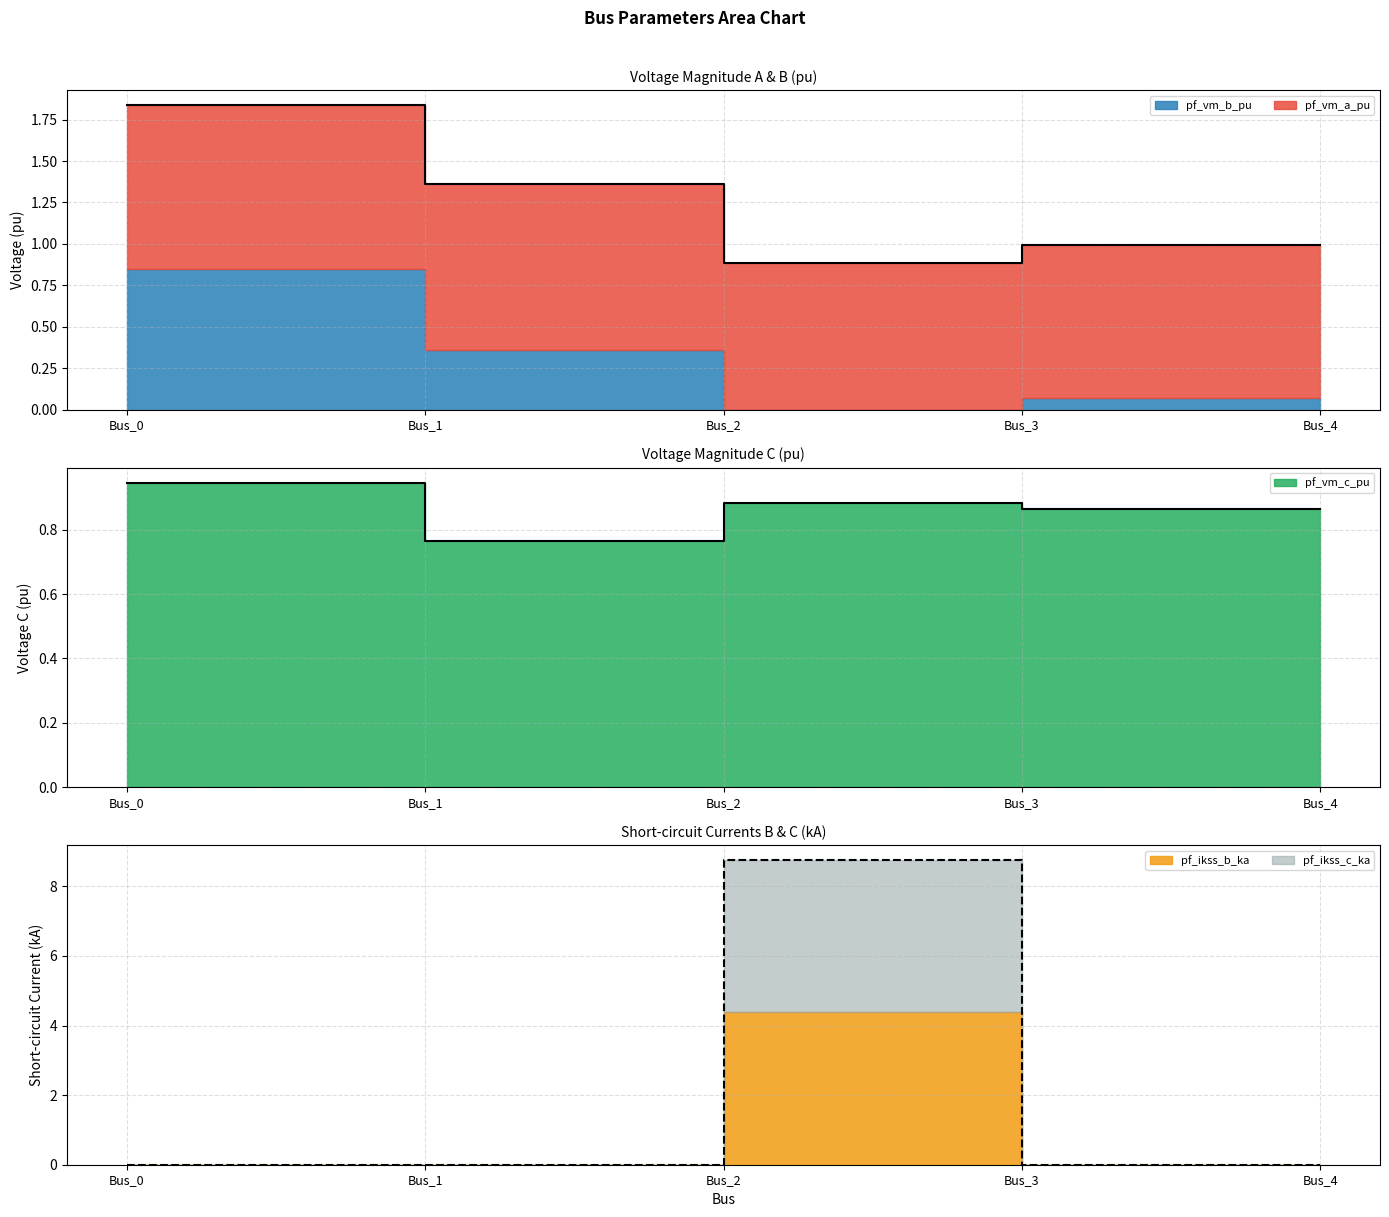

True or false: pf_vm_b_pu has a value of 1.0 at Bus_3.

True